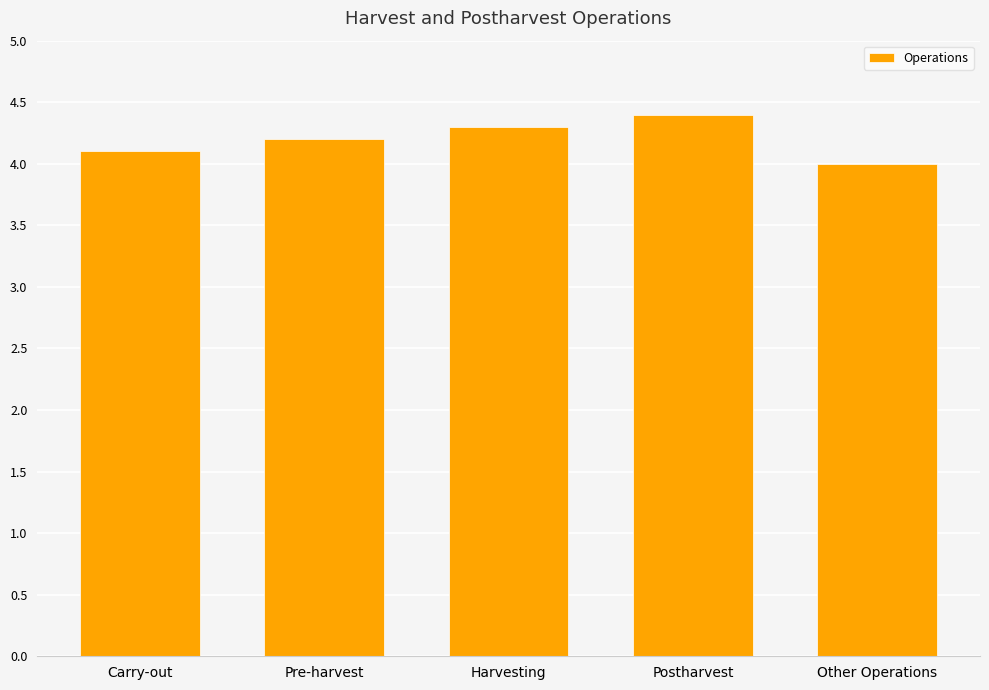

Reading right to left, extract all data points from this chart.

Other Operations=4.0	Postharvest=4.4	Harvesting=4.3	Pre-harvest=4.2	Carry-out=4.1